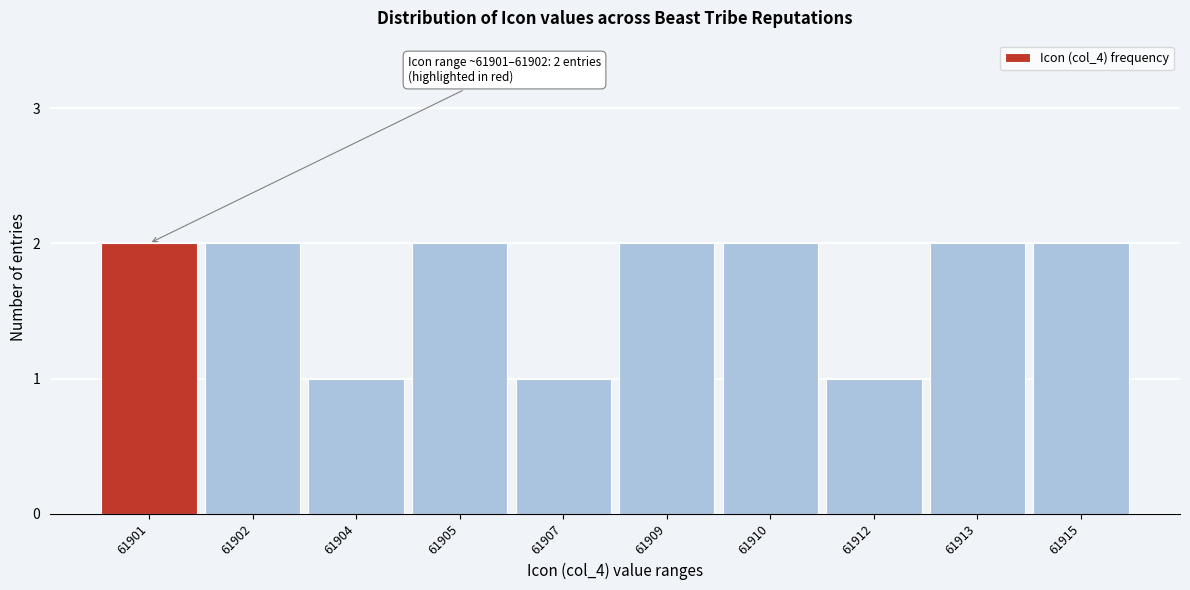

Reading left to right, transcribe all the data shown in this chart.

2	2	1	2	1	2	2	1	2	2